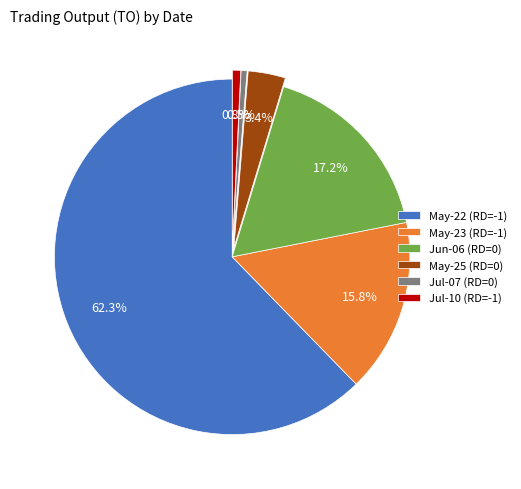

Count the number of slices in the pie.

6